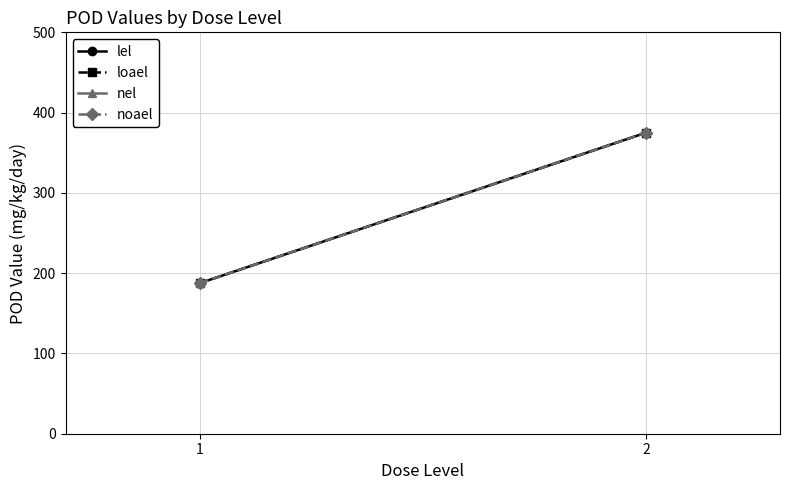

Is it true that noael equals 187.5 at 1?

True